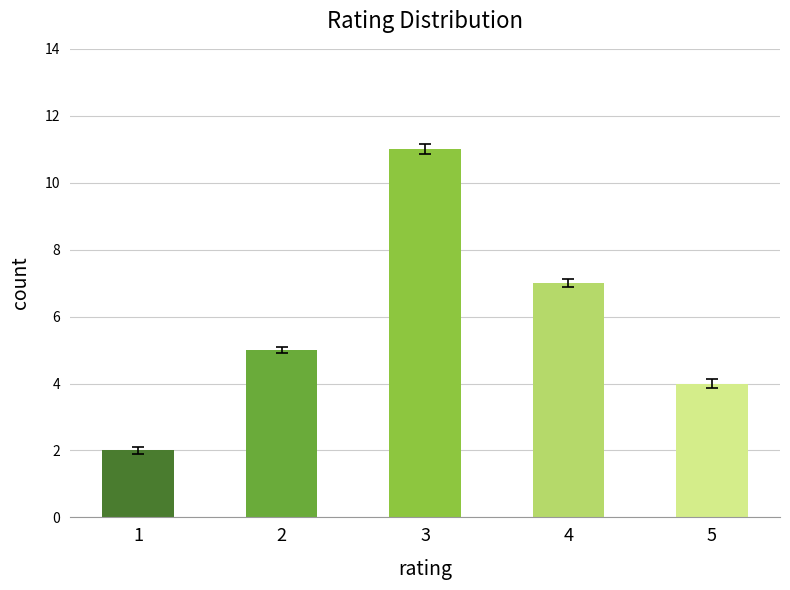

The chart shows a value of 1 at 1. True or false?

False